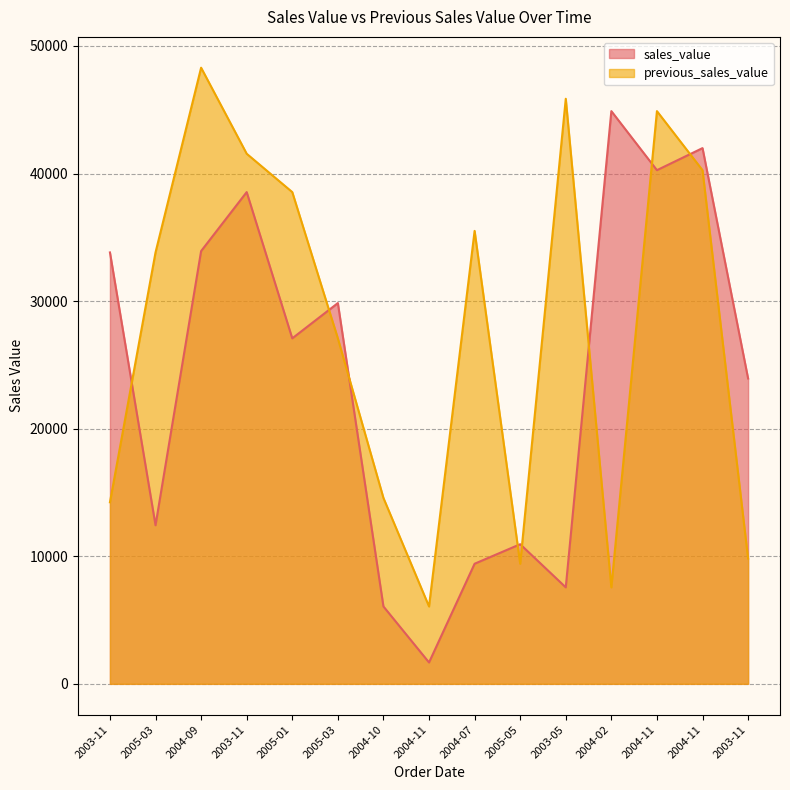

True or false: previous_sales_value has a value of 22681.4 at 2004-11.

False